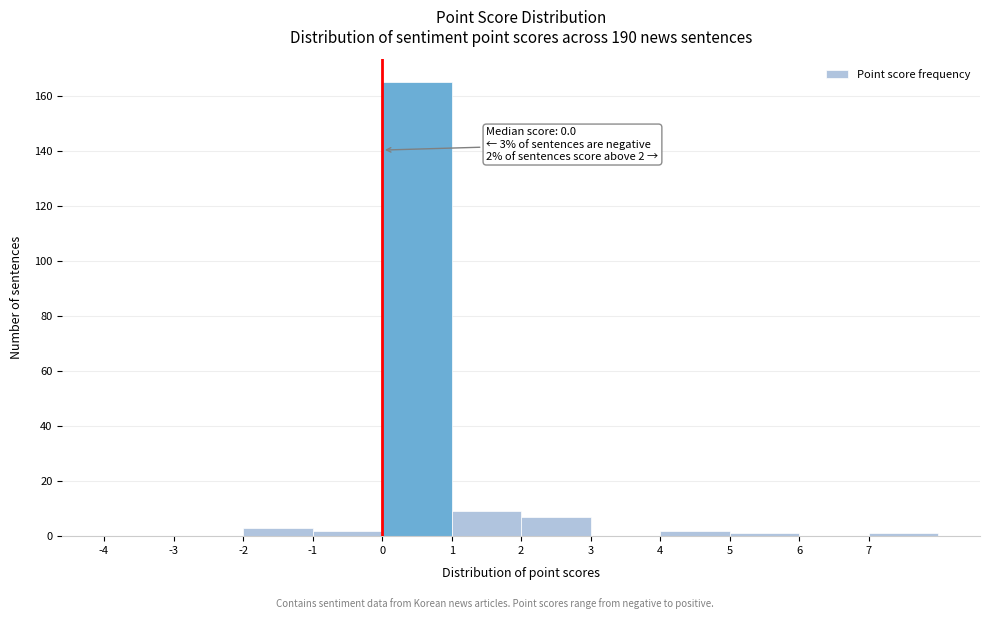

Over which range of the x-axis is the bar tallest?

0 to 1